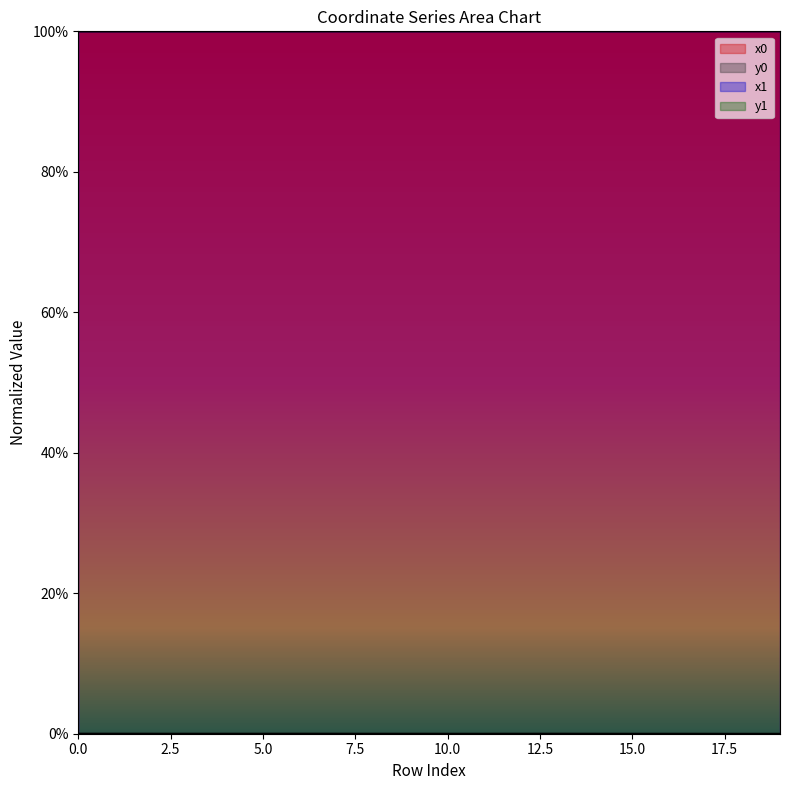

At 18, list the series in order from largest to smallest.

x1, x0, y1, y0